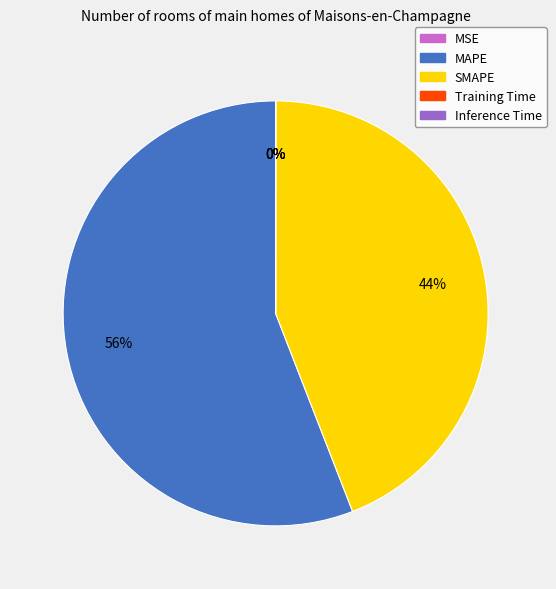

Which category has the biggest portion of the pie?

MAPE